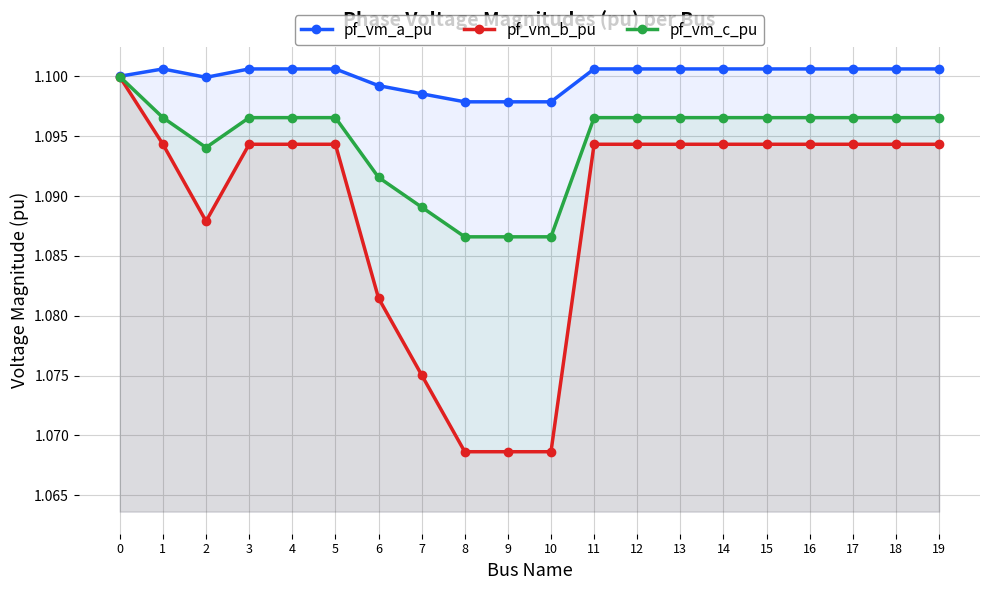

Is it true that pf_vm_c_pu equals 1.4 at 9?

False